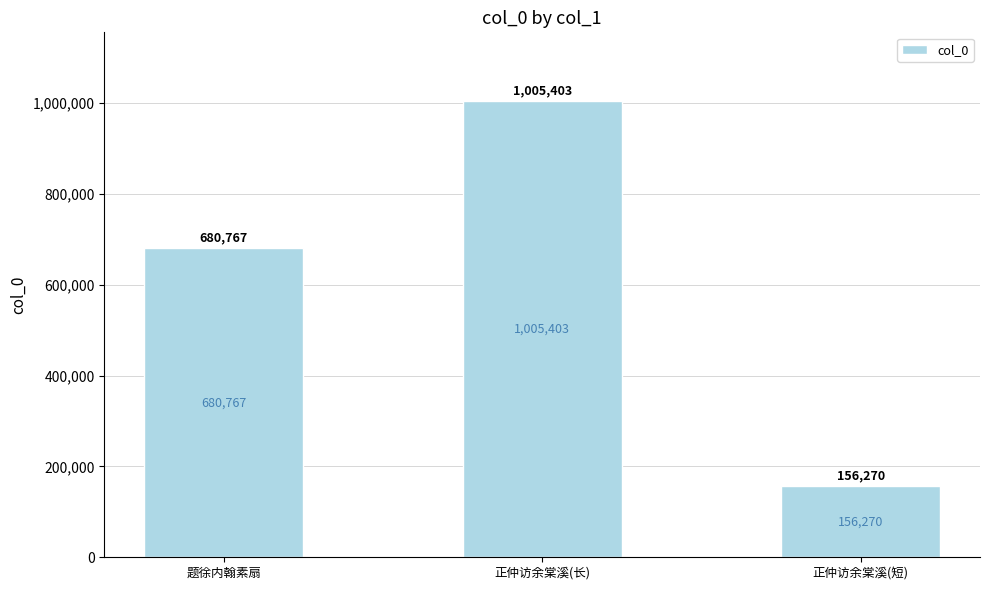

Between 正仲访余棠溪(长) and 题徐内翰素扇, which is larger?

正仲访余棠溪(长)